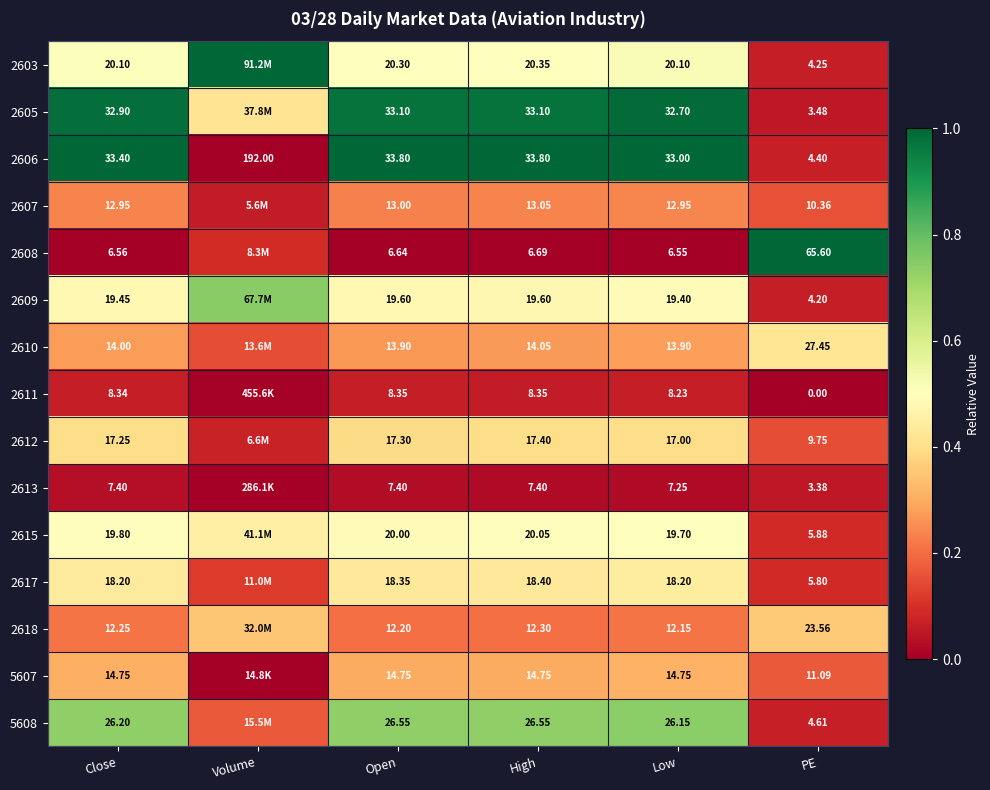

At which category does the chart reach its peak across all series?

Volume